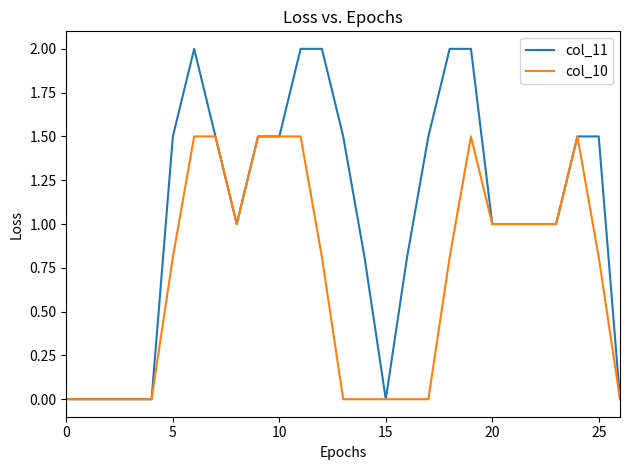

Which series has the widest spread of values?

col_11